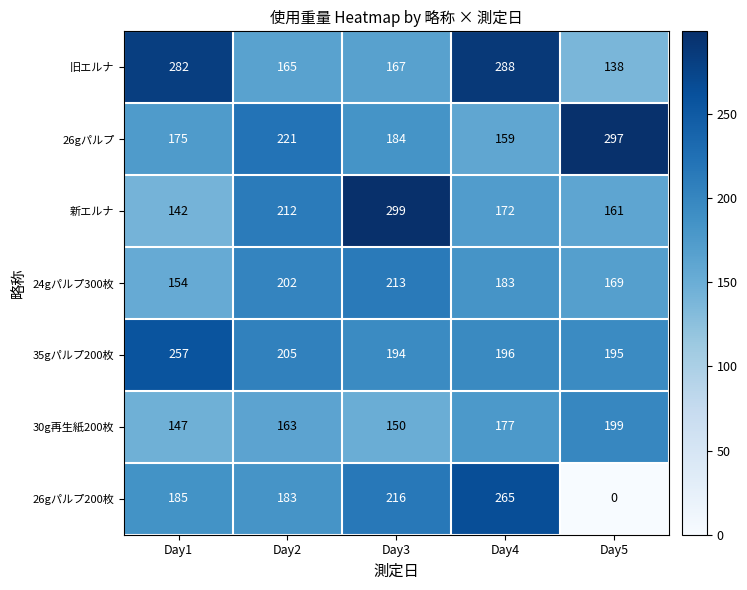

At which label is 26gパルプ closest to 228?

Day2